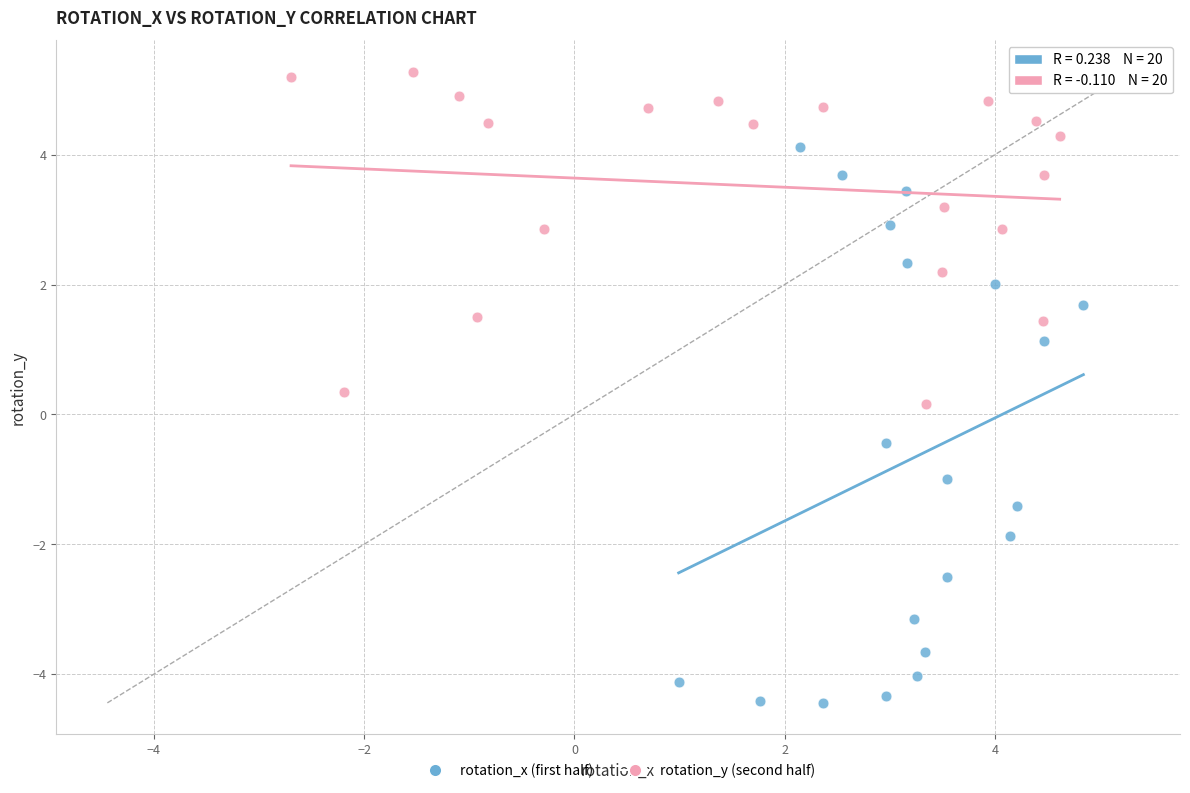

What are all the series names shown in the legend?

rotation_x (first half), rotation_y (second half)